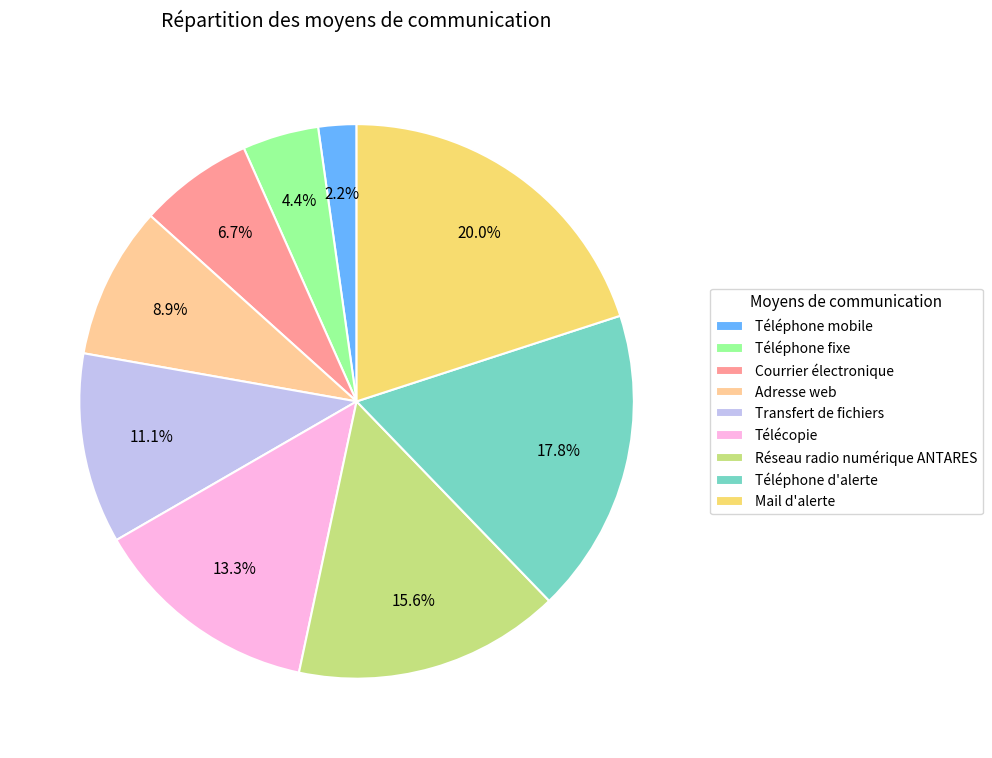

To the nearest percent, what portion does Téléphone mobile represent?

2%